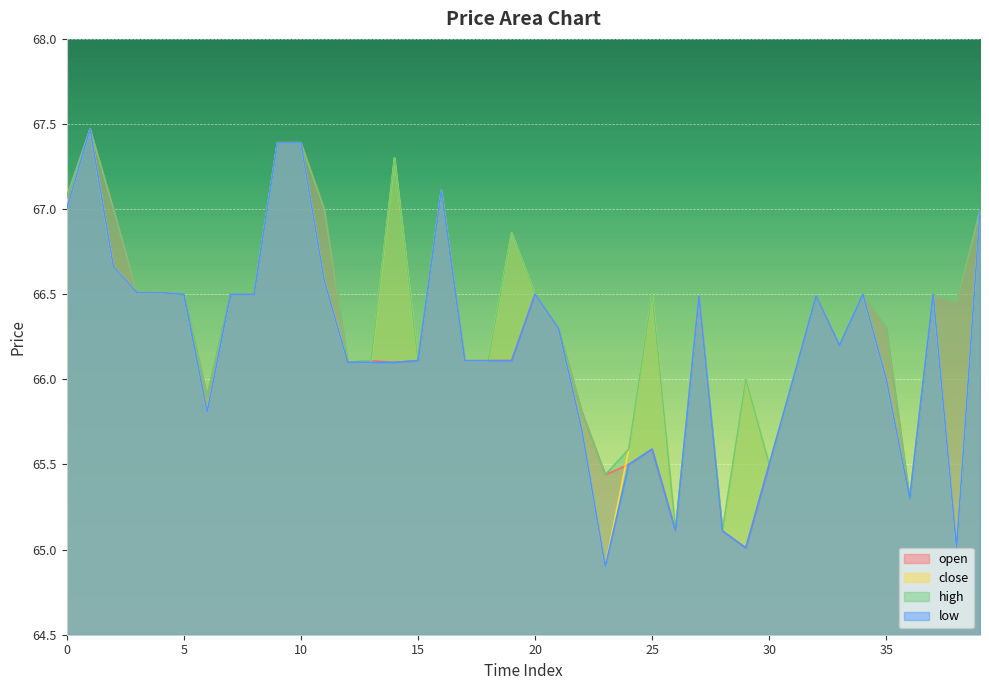

What is the minimum value shown in the chart?

64.9